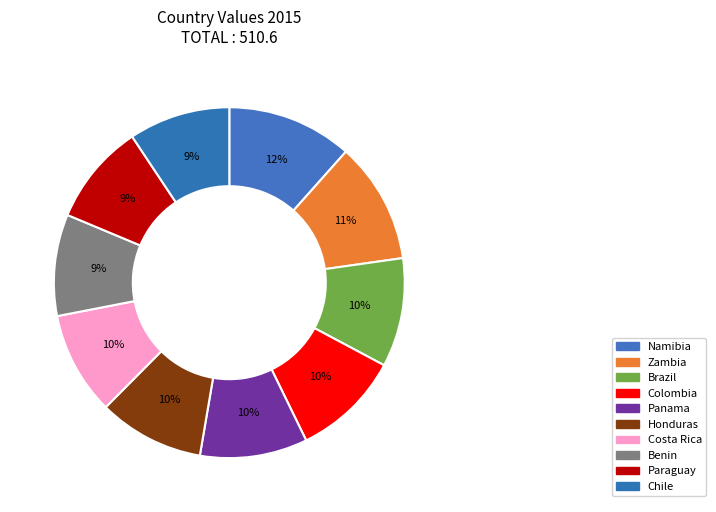

To the nearest percent, what is the combined percentage of Brazil and Panama?

20%